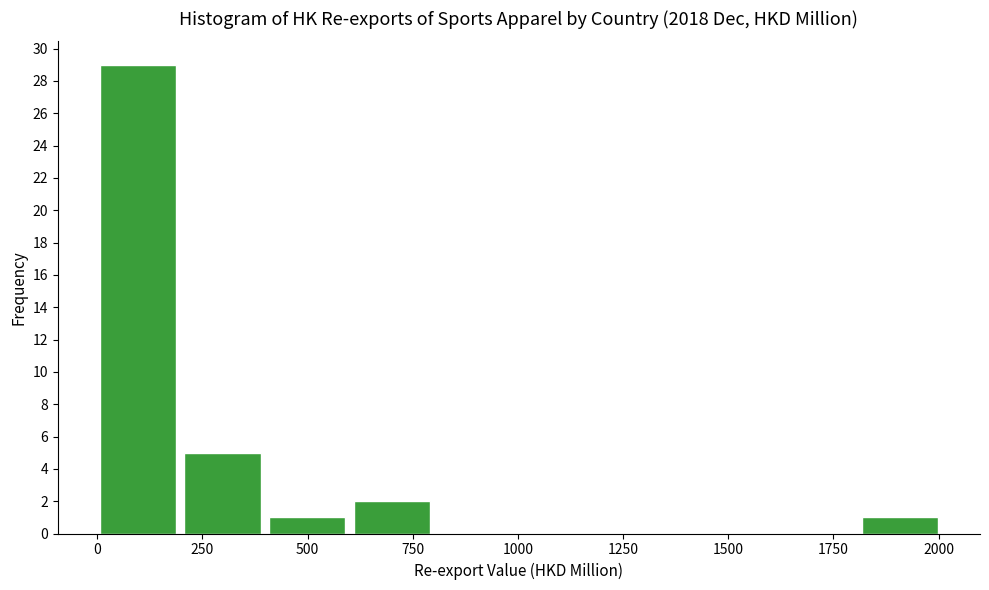

Reading left to right, list every bar in this chart as the range it spans on the x-axis followed by its height. Neither the bar edges nor the heights are printed on the chart, so give them approximately, as read against the axes.

0 to 200: 29
200 to 400: 5
400 to 600: 1
600 to 800: 2
800 to 1000: 0
1000 to 1200: 0
1200 to 1400: 0
1400 to 1600: 0
1600 to 1800: 0
1800 to 2000: 1